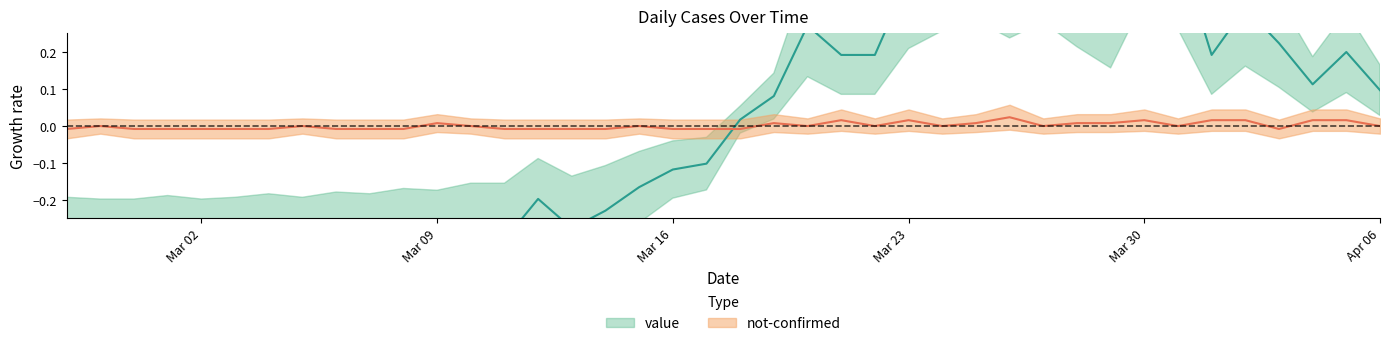

True or false: value has a value of 0.0 at 2020-03-19.

False